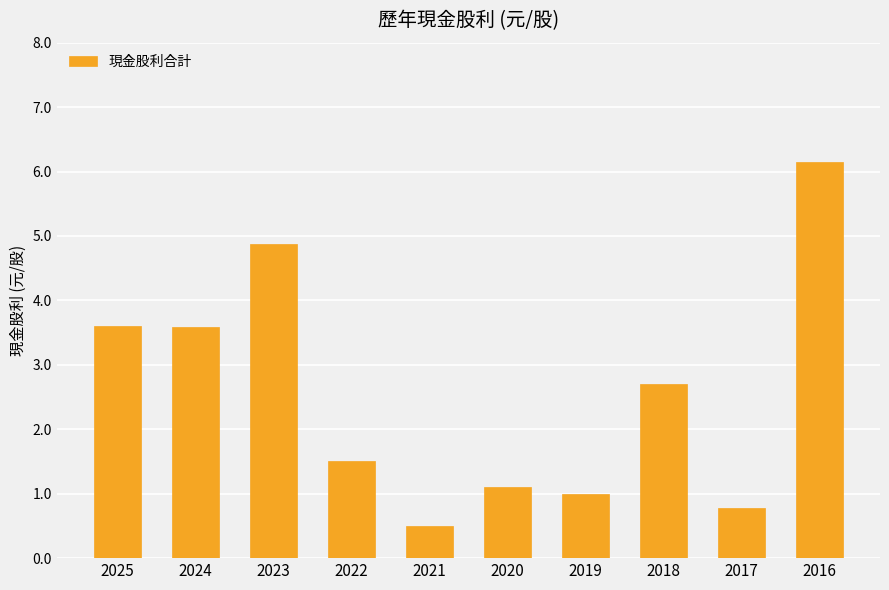

True or false: the data shows 1.0 at 2019.

True